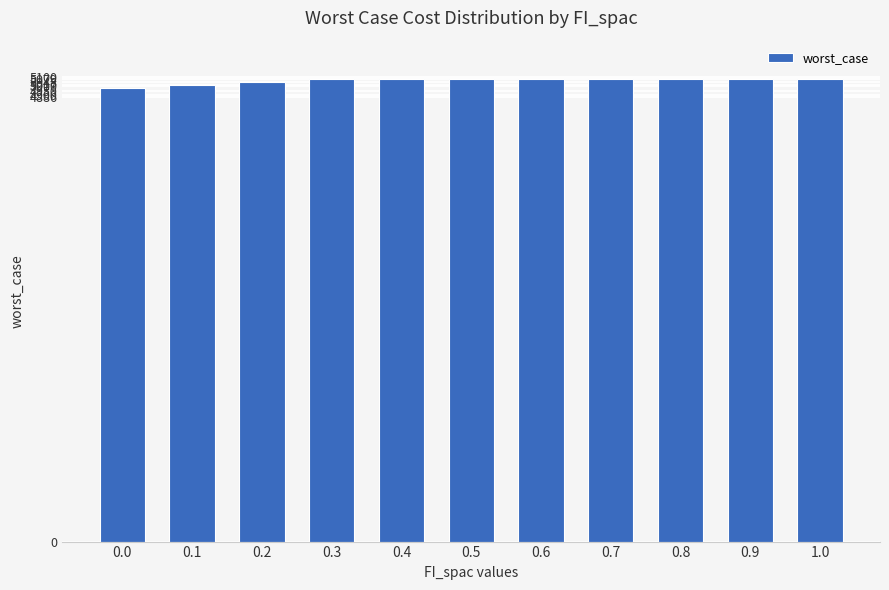

What is the maximum value shown in the chart?

5079.1